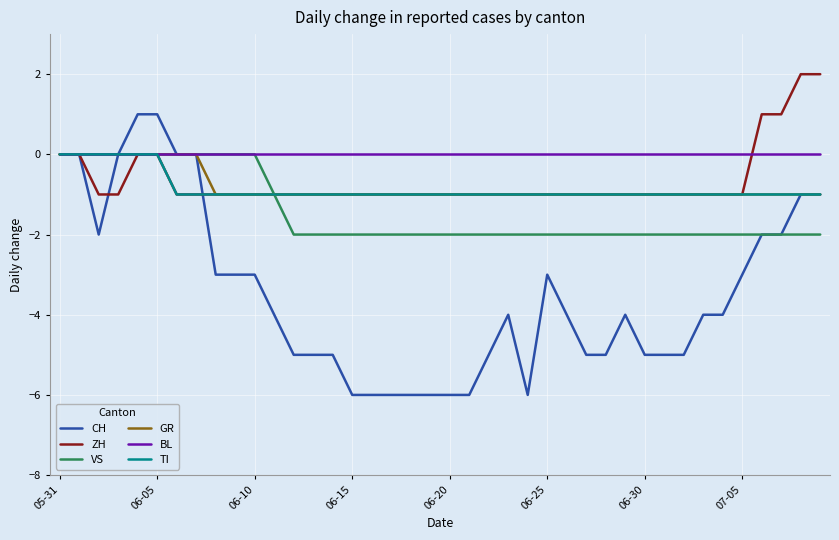

Which series has the widest spread of values?

CH